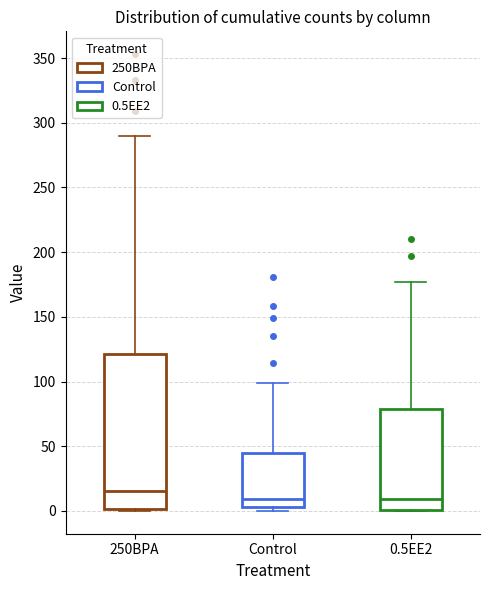

Which box has the highest median line?

250BPA